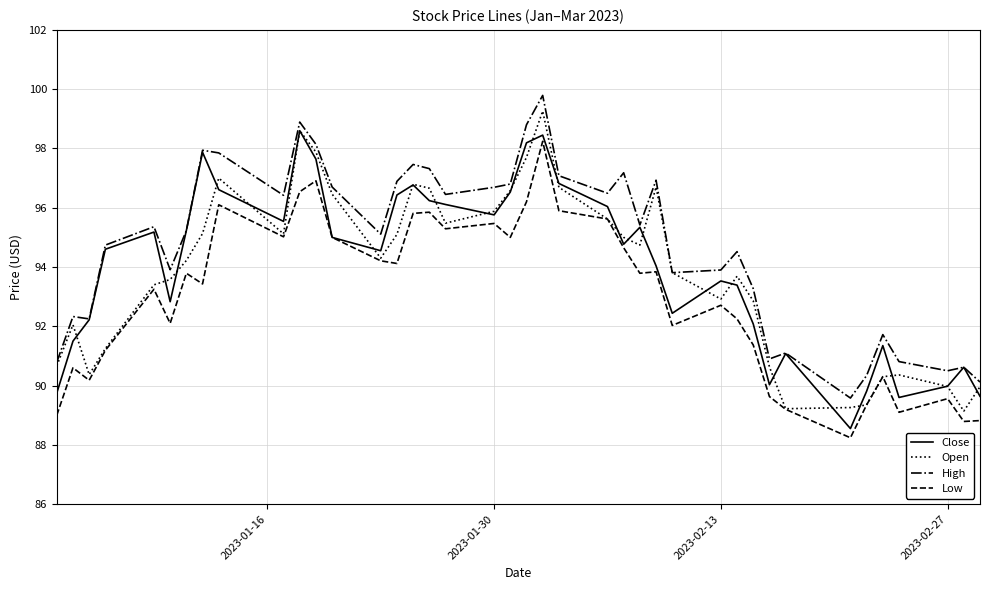

Count the number of data series in this chart.

4